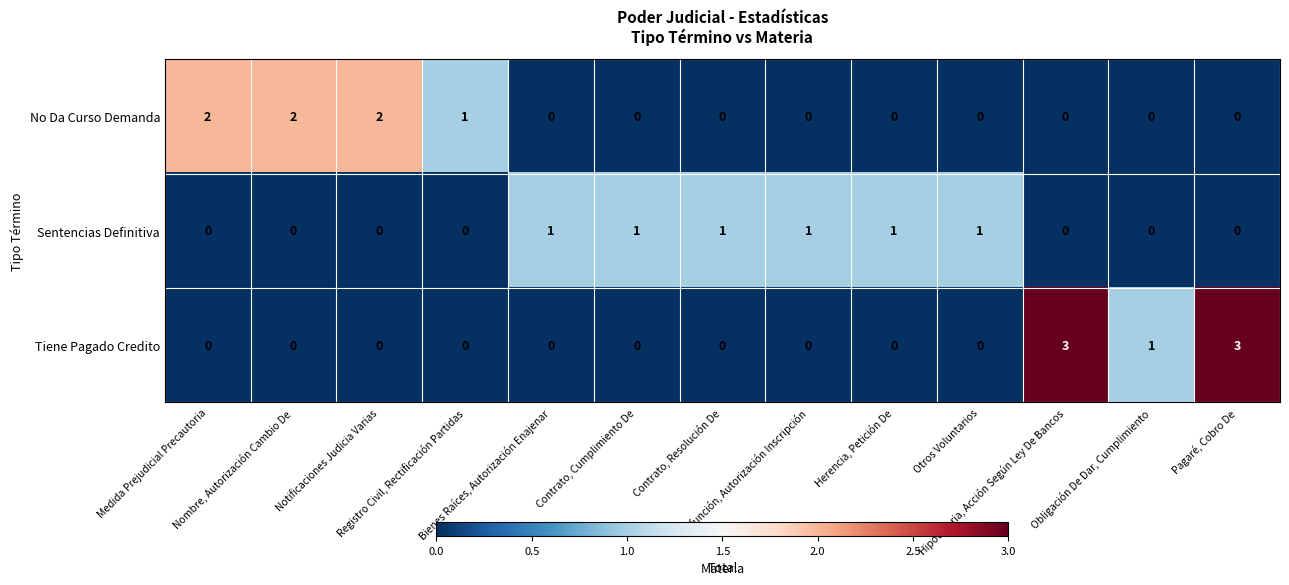

What is the maximum value shown in the chart?

3